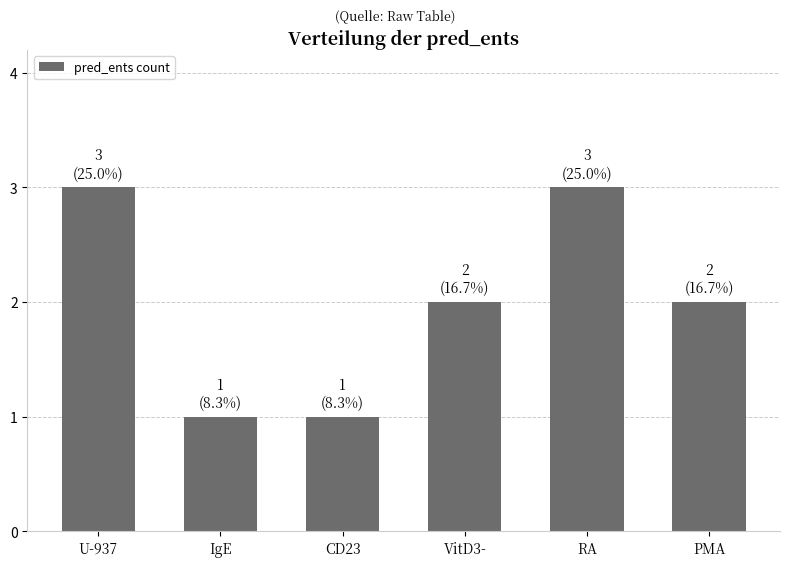

Reading left to right, list all the values displayed in this chart.

U-937=3	IgE=1	CD23=1	VitD3-=2	RA=3	PMA=2